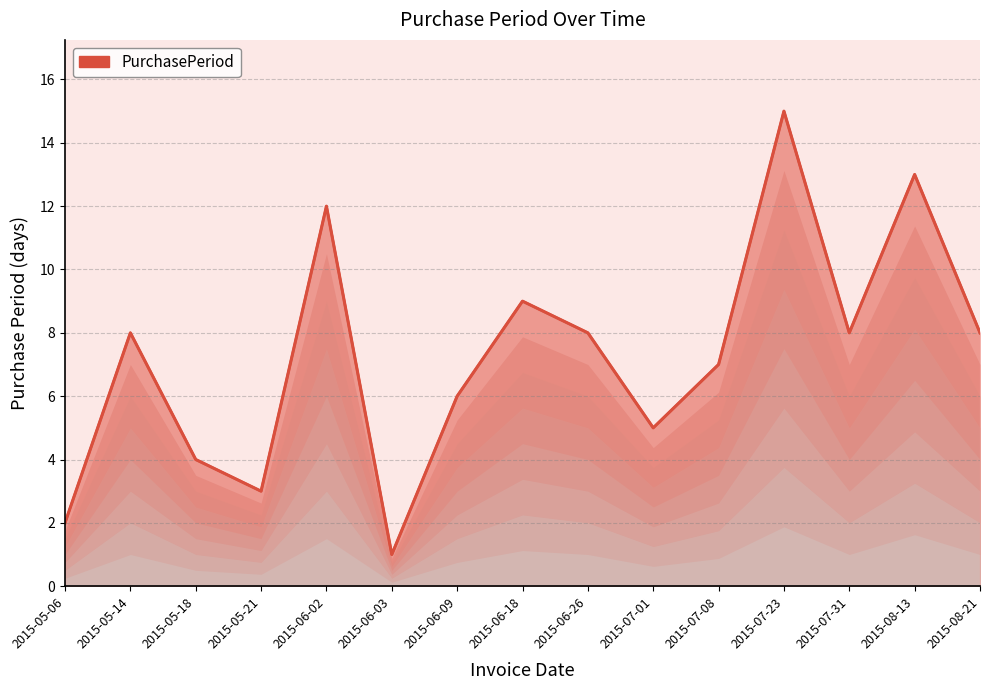

Which category has the lowest value across all series?

2015-06-03